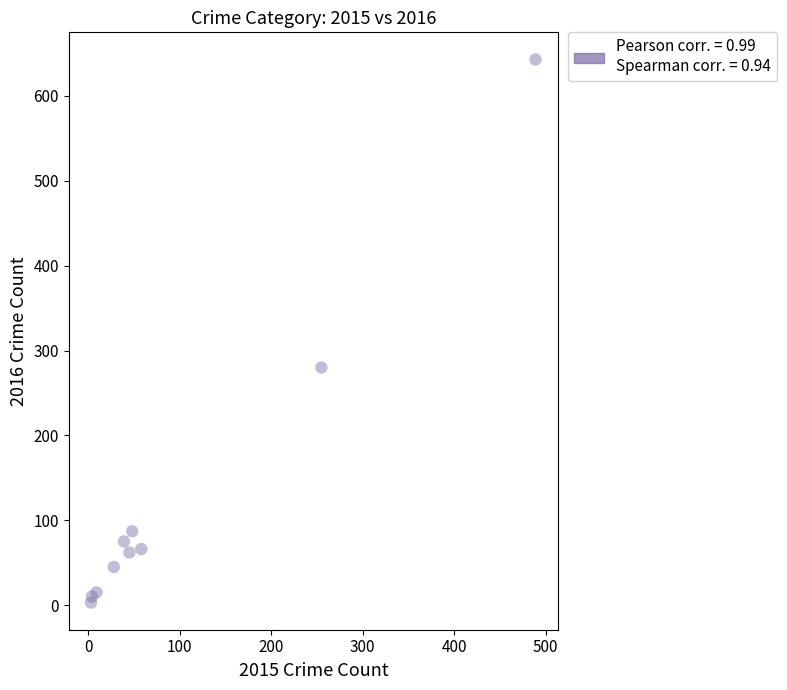

What Y value in the scatter plot is closest to 323?

280